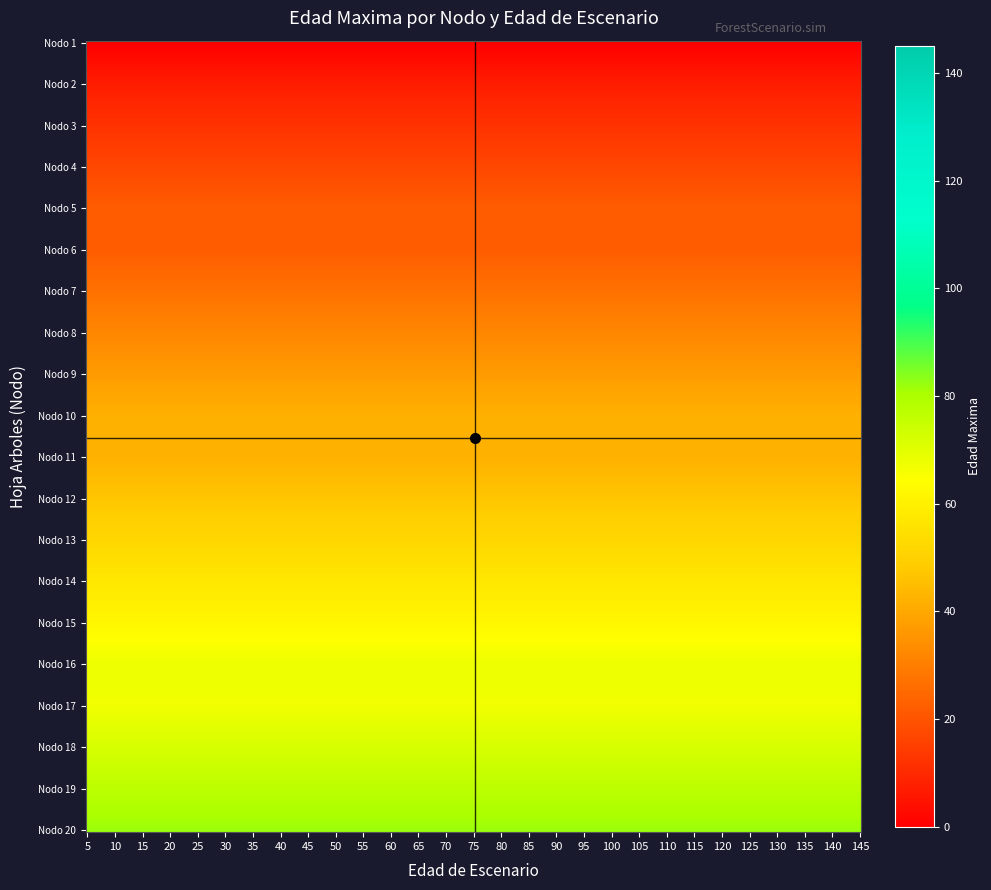

True or false: Nodo 1 - Pies inventariados has a value of 0 at edad_maxima.

True